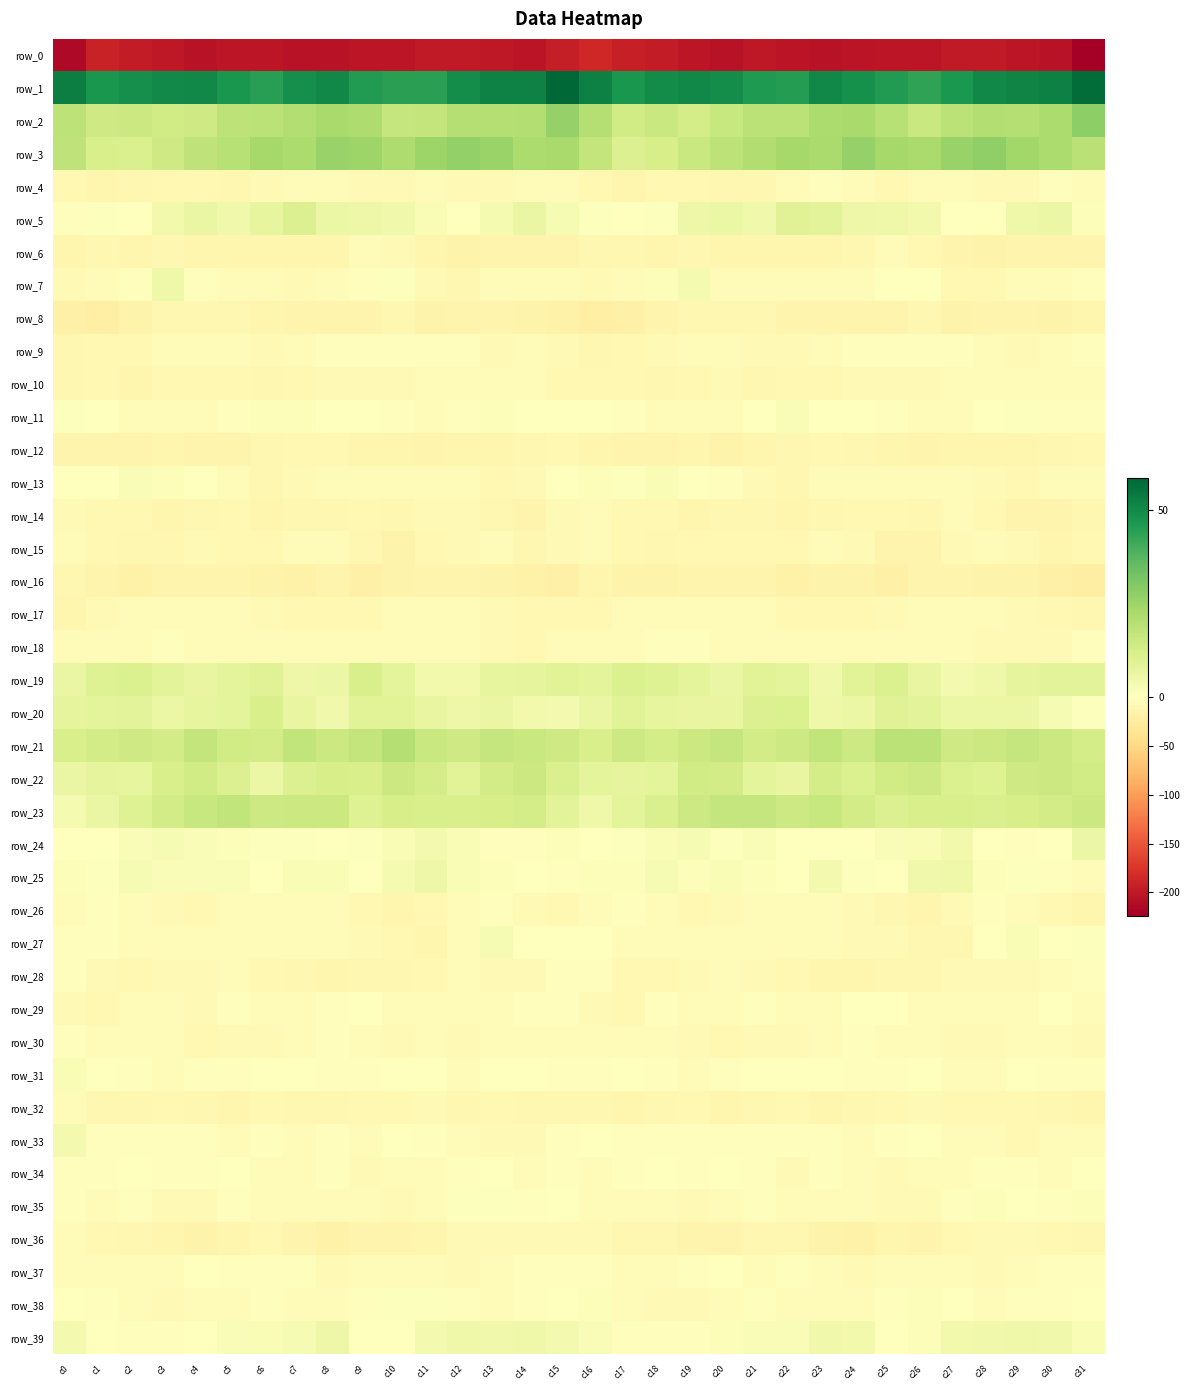

True or false: row_12 has a value of -9.1 at c15.

True